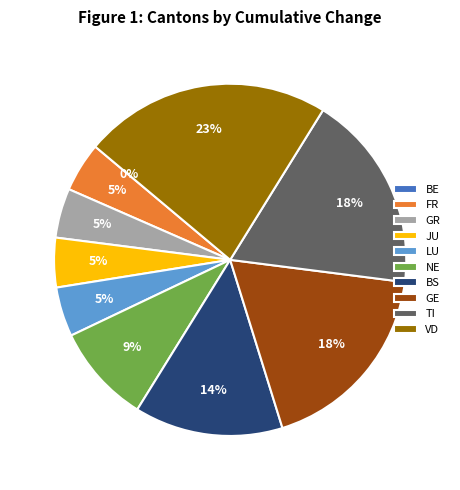

Count the number of slices in the pie.

10